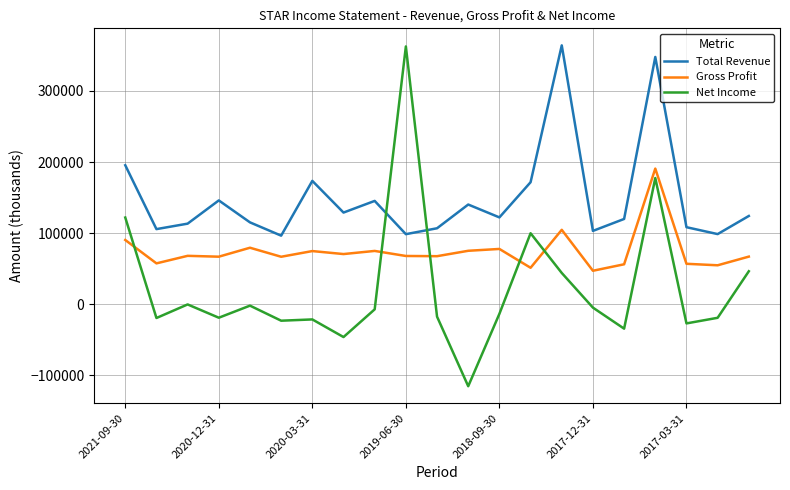

After their last crossing, which series has the higher values: Net Income or Total Revenue?

Total Revenue